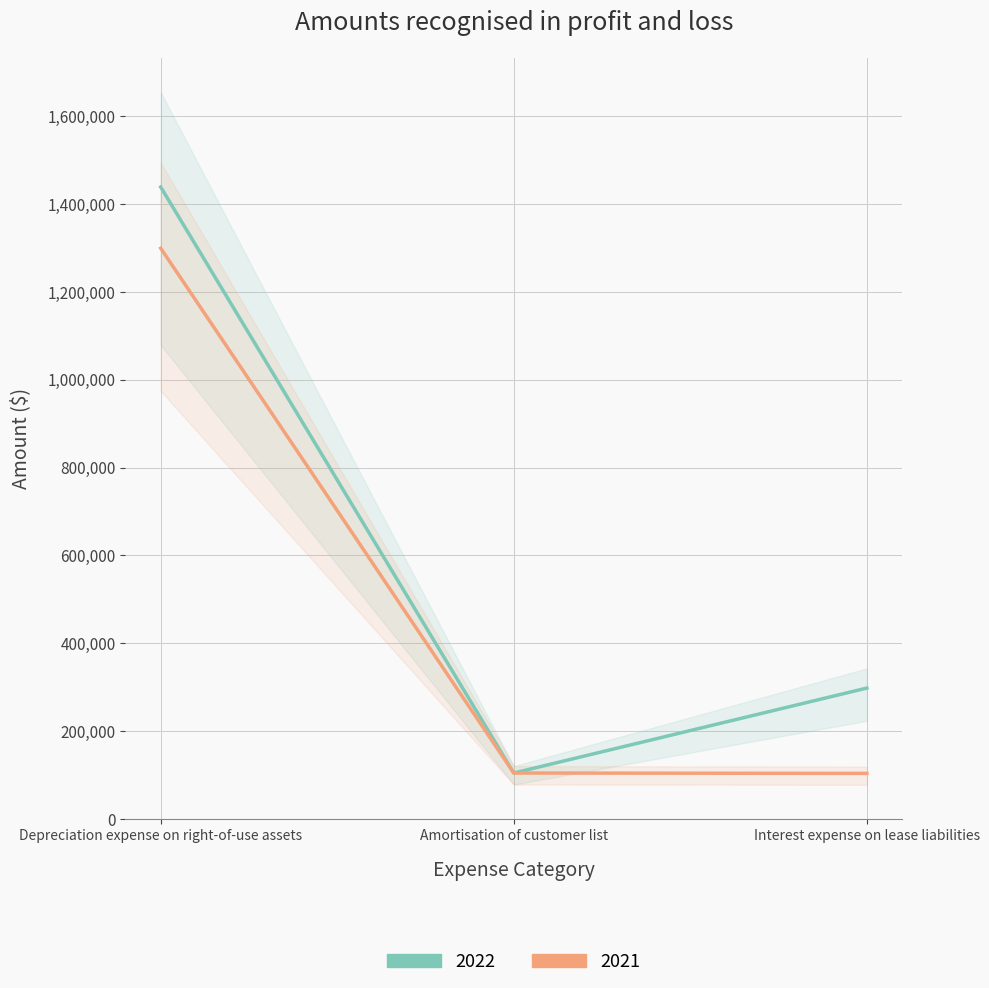

How many series are shown in this chart?

2